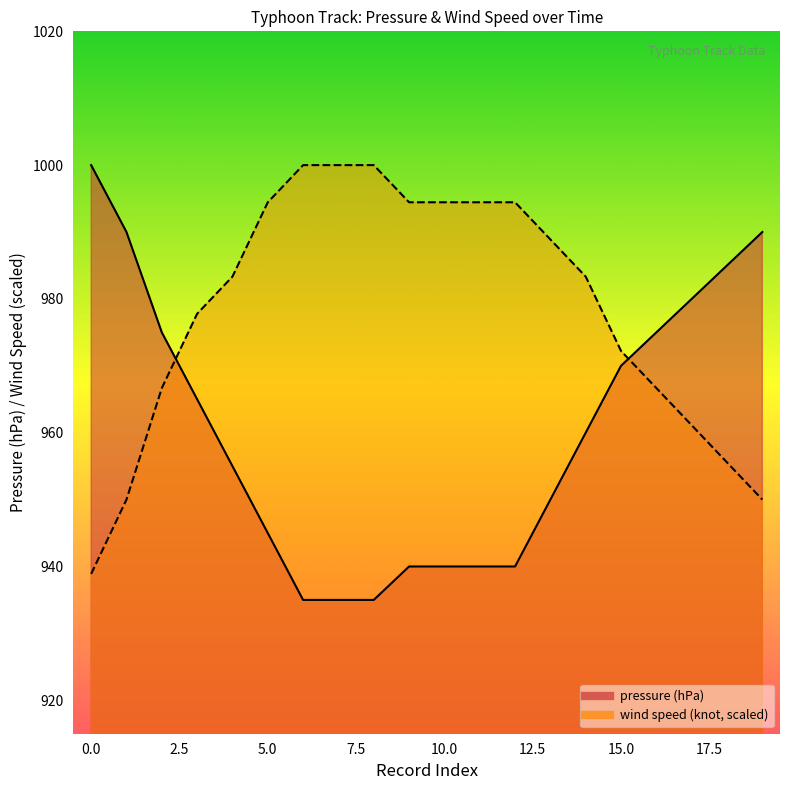

Rank the categories by pressure (hPa) value from highest to lowest.

0, 1, 19, 18, 17, 2, 16, 15, 3, 14, 4, 13, 5, 9, 10, 11, 12, 6, 7, 8